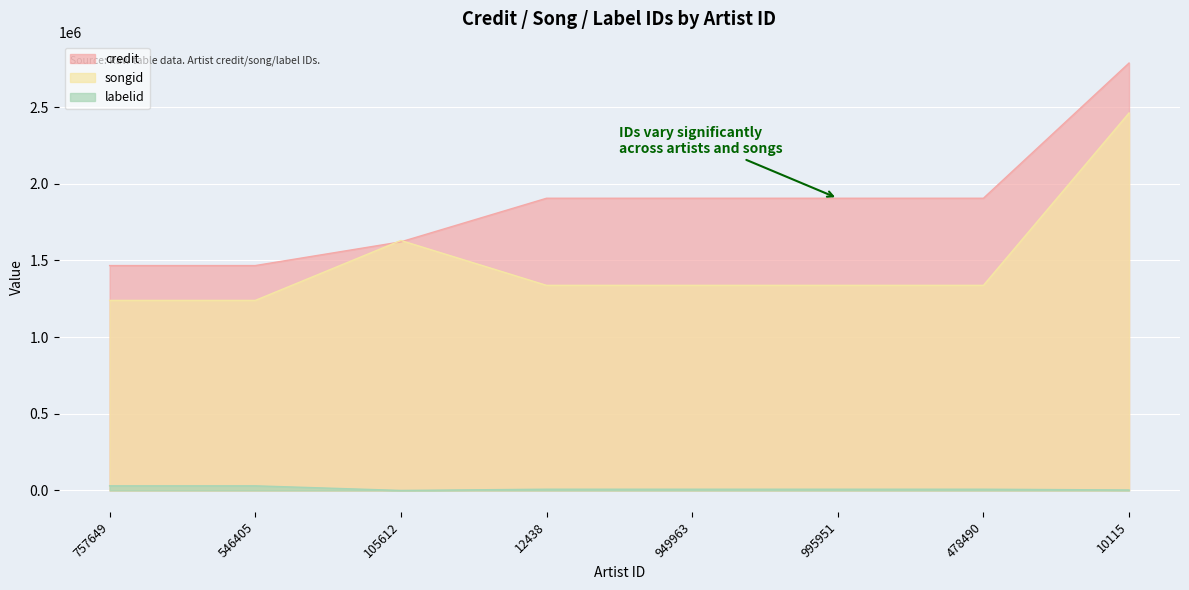

What is the sum of the labelid values at 949963 and 995951?

16464